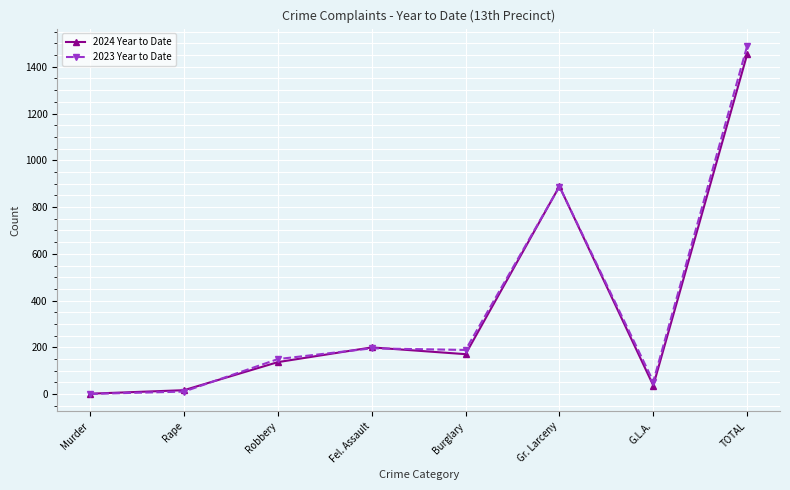

What are all the series names shown in the legend?

2024 Year to Date, 2023 Year to Date